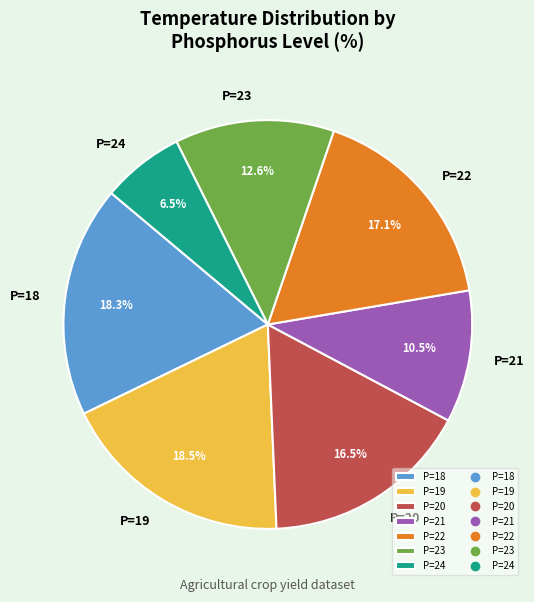

How much of the chart is everything except P=23?

87.4%